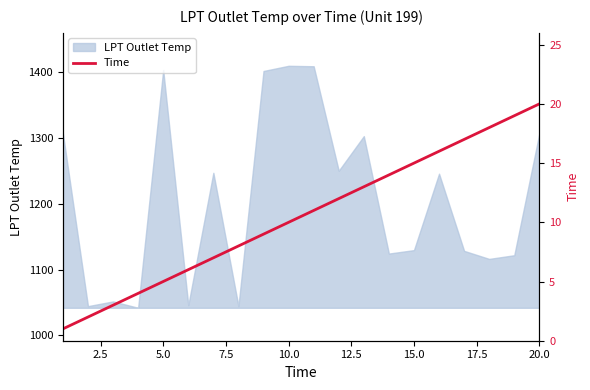

The value of LPT Outlet Temp at 20.0 is 1836.1. True or false?

False